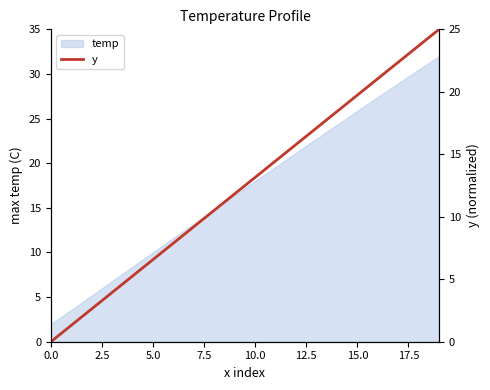

How many lines are shown in the chart?

1